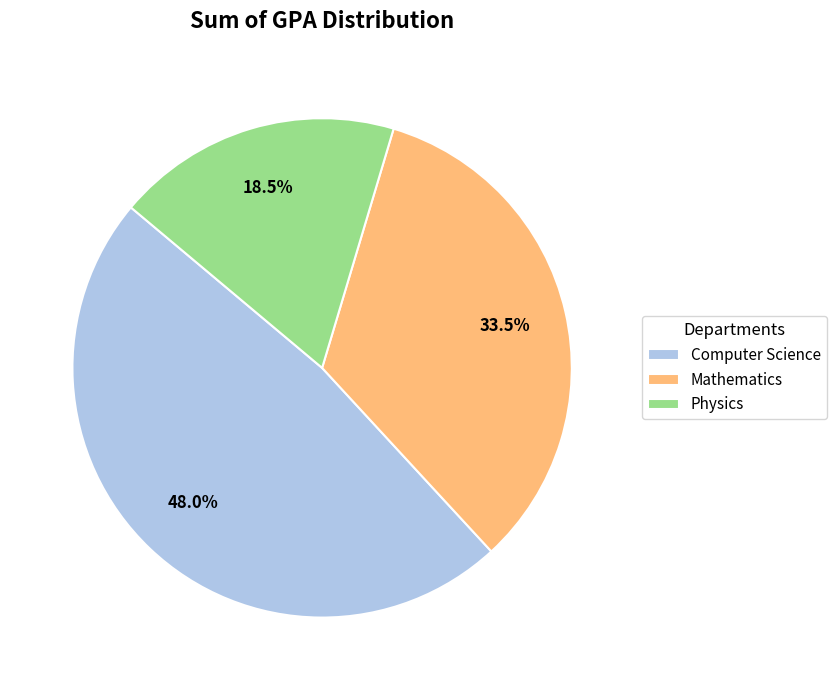

Count the number of slices in the pie.

3